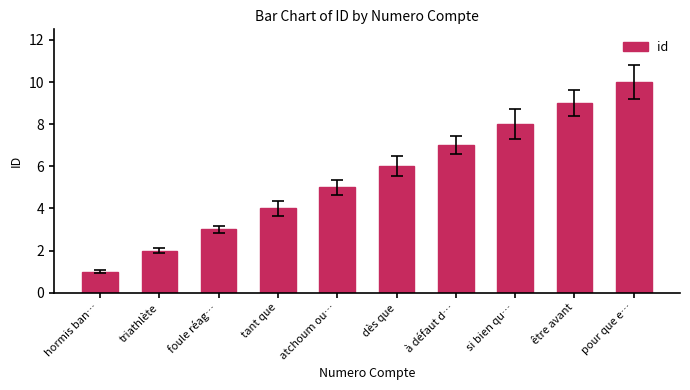

What is the sum of the values at si bien qu… and dès que?

14